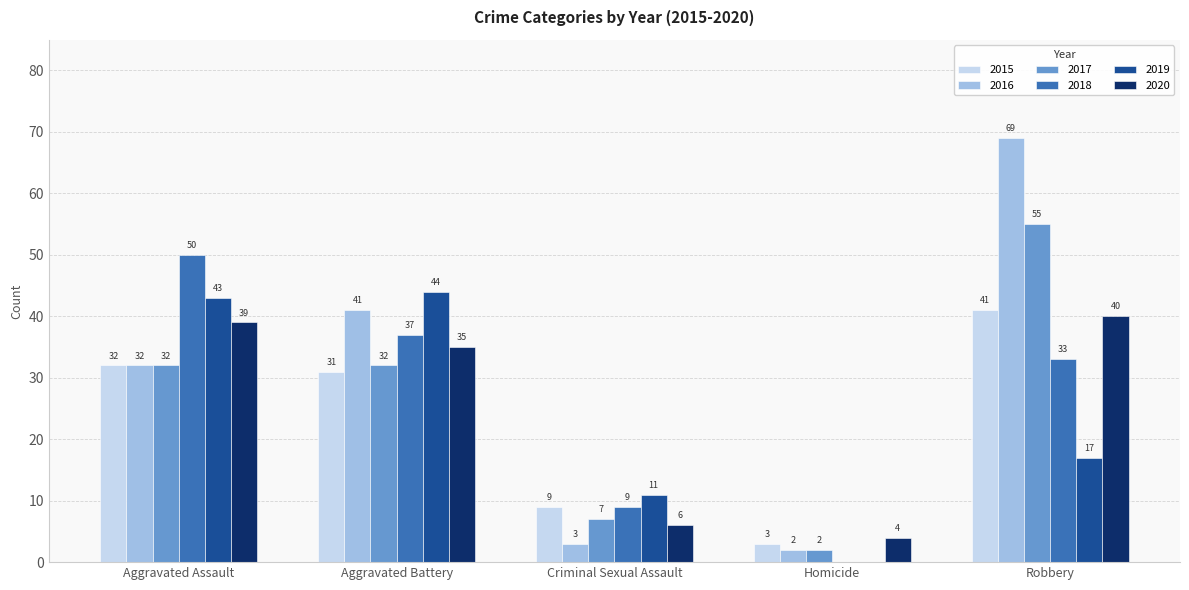

Which category has the highest value across all series?

Robbery